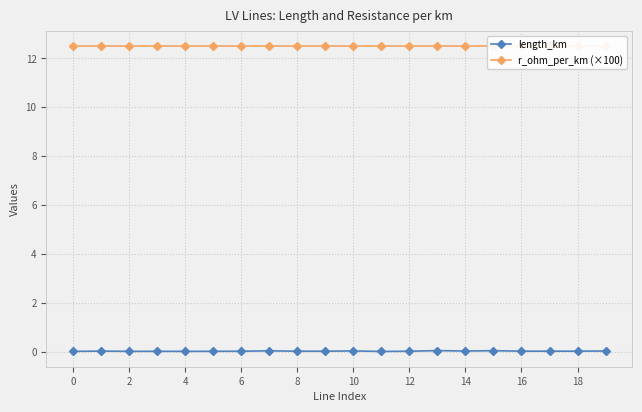

What is the maximum value for r_ohm_per_km (×100)?

12.5